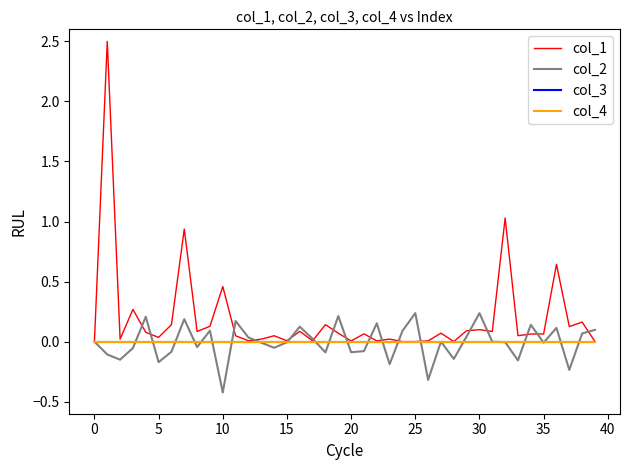

Reading right to left, transcribe all the data shown in this chart.

col_1: 0.0	0.2	0.1	0.6	0.1	0.1	0.0	1.0	0.1	0.1	0.1	0.0	0.1	0.0	0.0	0.0	0.0	0.0	0.1	0.0	0.1	0.1	0.0	0.1	0.0	0.0	0.0	0.0	0.0	0.5	0.1	0.1	0.9	0.1	0.0	0.1	0.3	0.0	2.5	0.0
col_2: 0.1	0.1	-0.2	0.1	-0.0	0.1	-0.2	-0.0	-0.0	0.2	0.0	-0.1	-0.0	-0.3	0.2	0.1	-0.2	0.2	-0.1	-0.1	0.2	-0.1	0.0	0.1	-0.0	-0.1	-0.0	0.0	0.2	-0.4	0.1	-0.0	0.2	-0.1	-0.2	0.2	-0.1	-0.2	-0.1	0.0
col_3: 0.0	0.0	0.0	0.0	0.0	0.0	0.0	0.0	0.0	0.0	0.0	0.0	0.0	0.0	0.0	0.0	0.0	0.0	0.0	0.0	0.0	0.0	0.0	0.0	0.0	0.0	0.0	0.0	0.0	0.0	0.0	0.0	0.0	0.0	0.0	0.0	0.0	0.0	0.0	0.0
col_4: 0.0	0.0	0.0	0.0	0.0	0.0	0.0	0.0	0.0	0.0	0.0	0.0	0.0	0.0	0.0	0.0	0.0	0.0	0.0	0.0	0.0	0.0	0.0	0.0	0.0	0.0	0.0	0.0	0.0	0.0	0.0	0.0	0.0	0.0	0.0	0.0	0.0	0.0	0.0	0.0